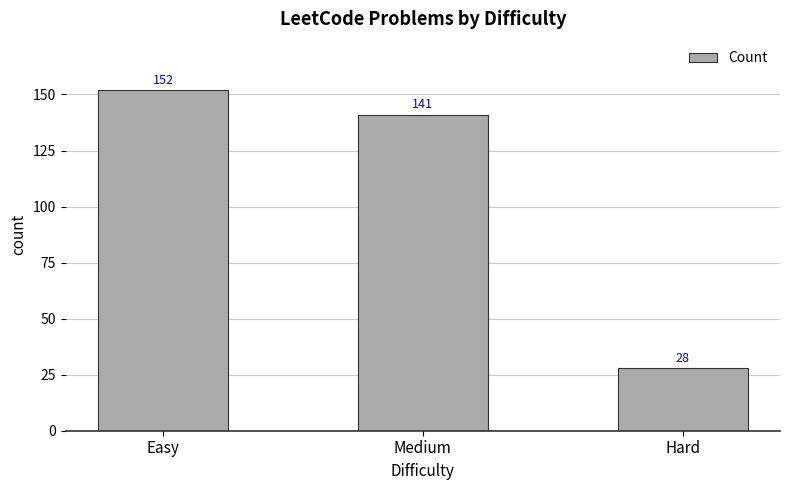

List the labels in order of value, smallest first.

Hard, Medium, Easy